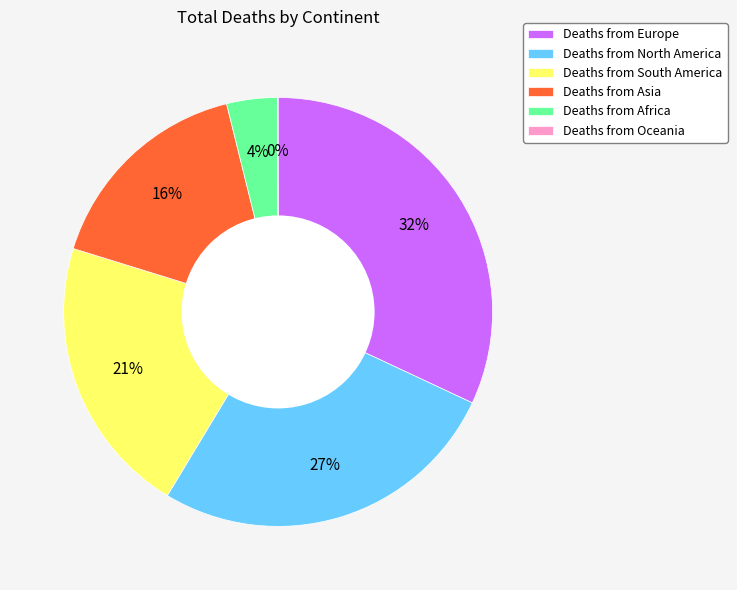

Which has a higher value, Deaths from South America or Deaths from Europe?

Deaths from Europe